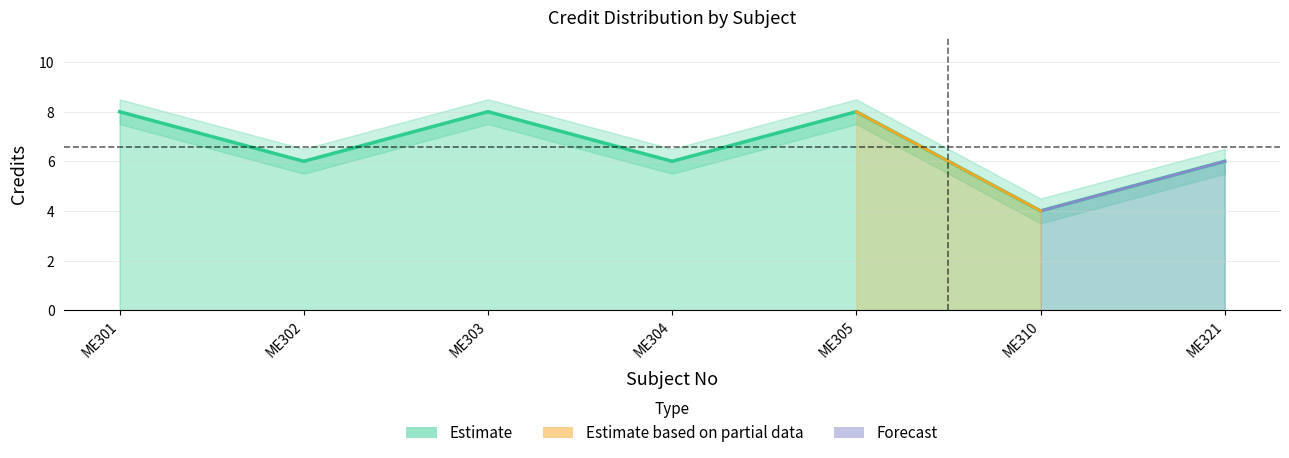

Is it true that the value at ME301 is 5?

False